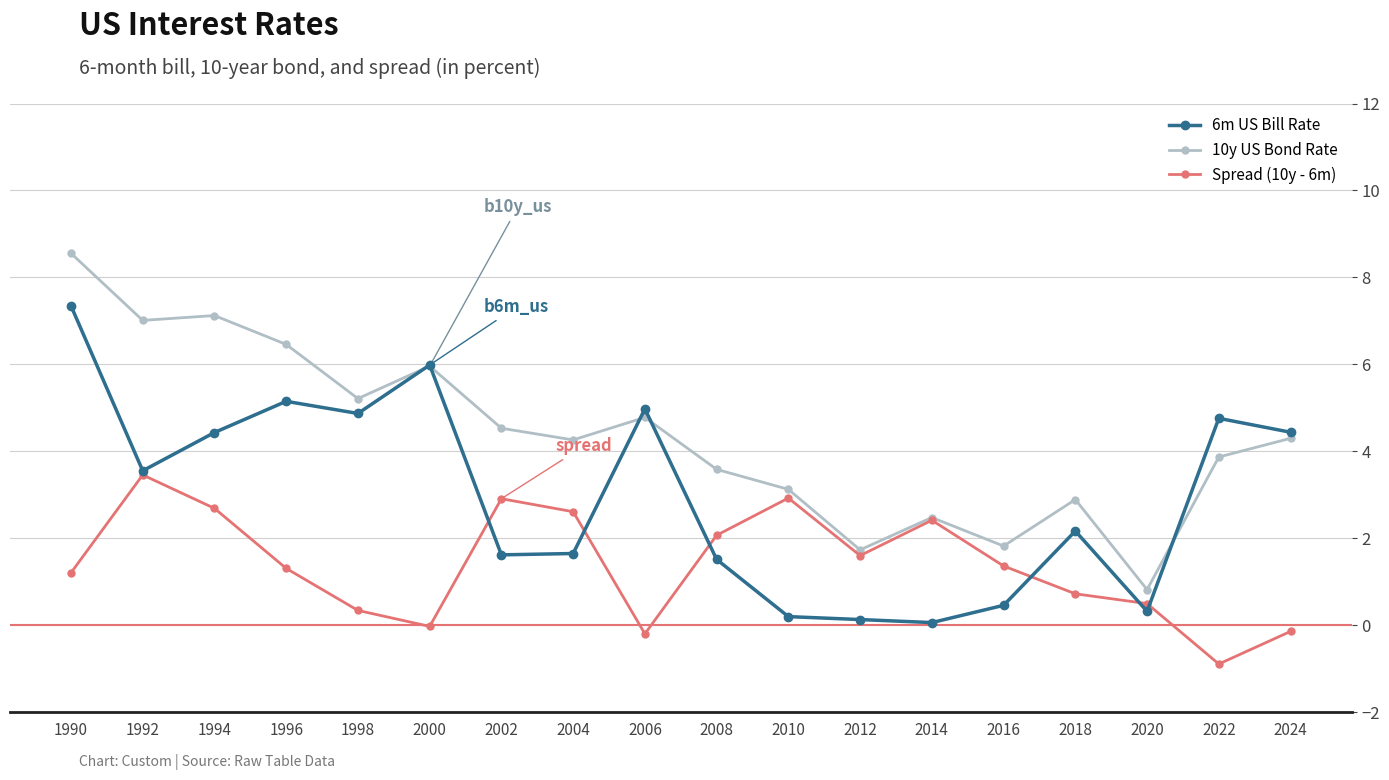

What is the maximum value shown in the chart?

8.6